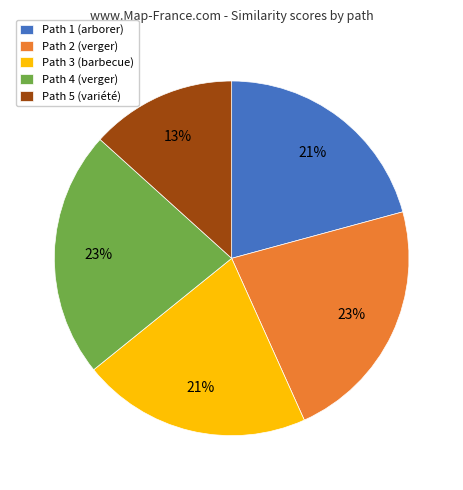

The Path 4 slice represents 33% of the pie. True or false?

False